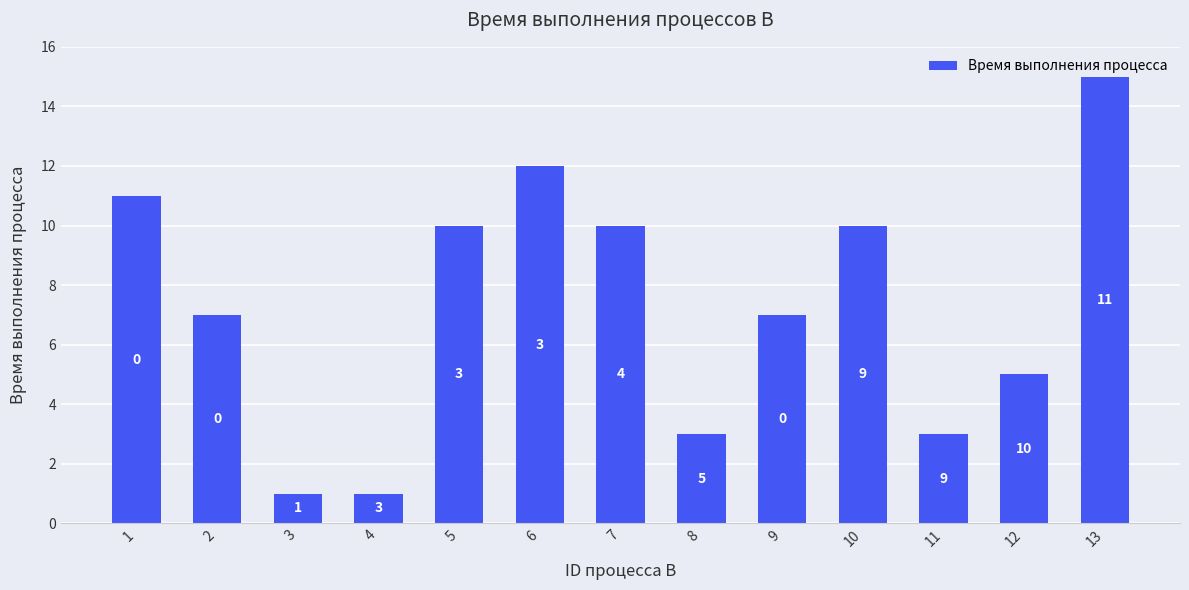

How many data points does each series have?

13